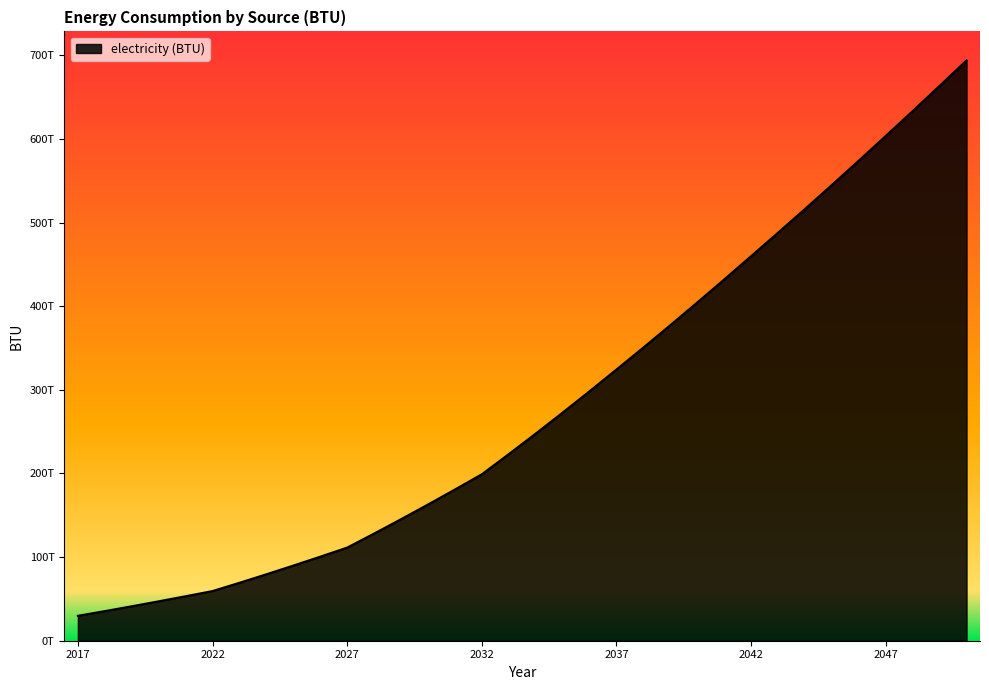

Does the chart display data point markers on the line(s)?

No